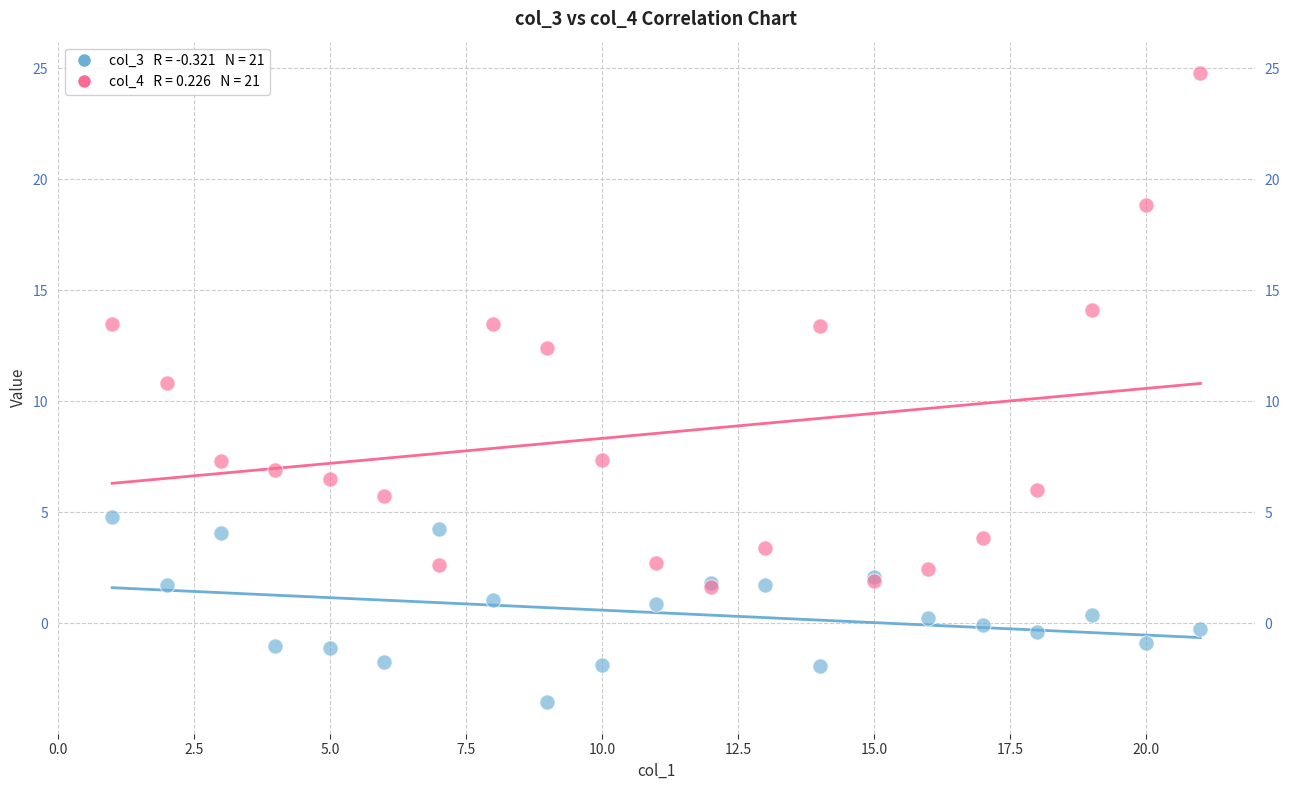

Across all series, what Y value is closest to 10?

10.8